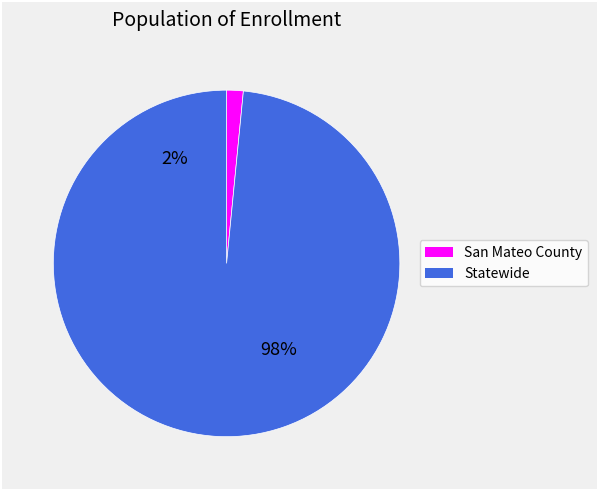

Count the number of slices in the pie.

2